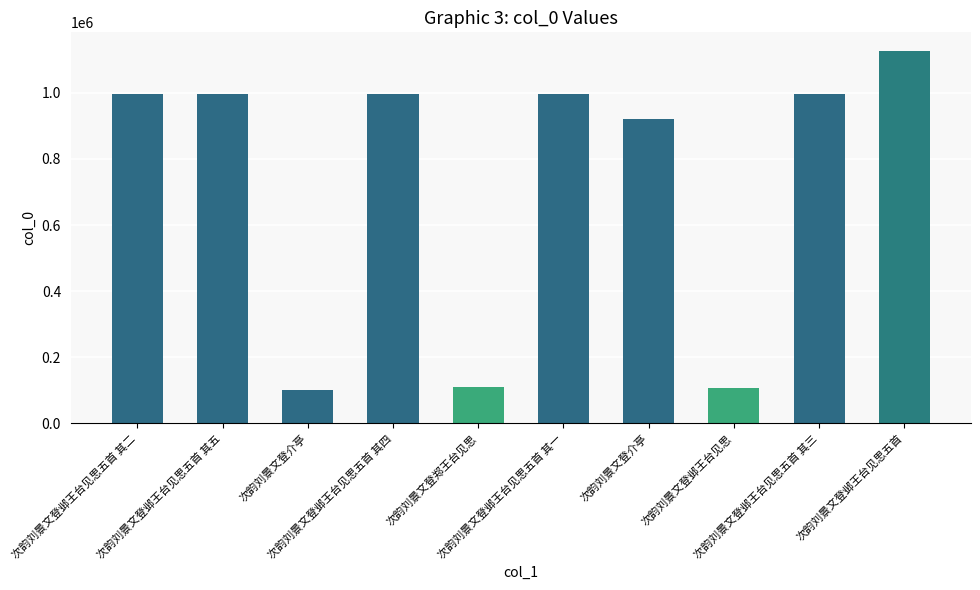

What is the label of the 5th bar from the left?

次韵刘景文登郑王台见思